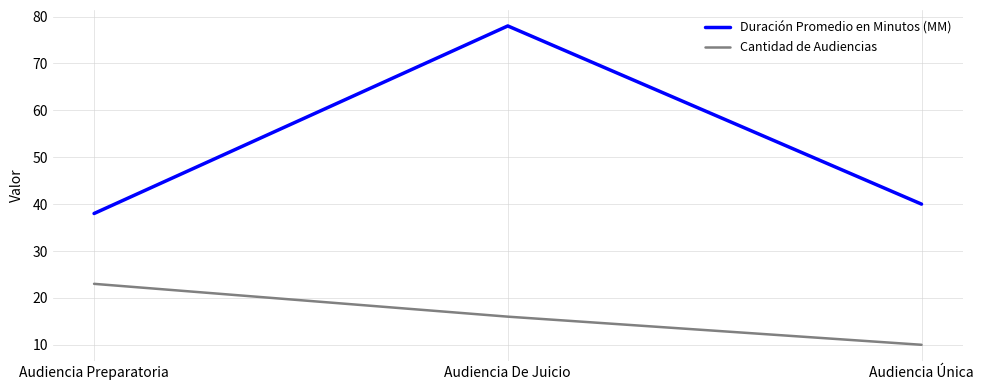

Rank the series at Audiencia Preparatoria from highest to lowest value.

Duración Promedio en Minutos (MM), Cantidad de Audiencias